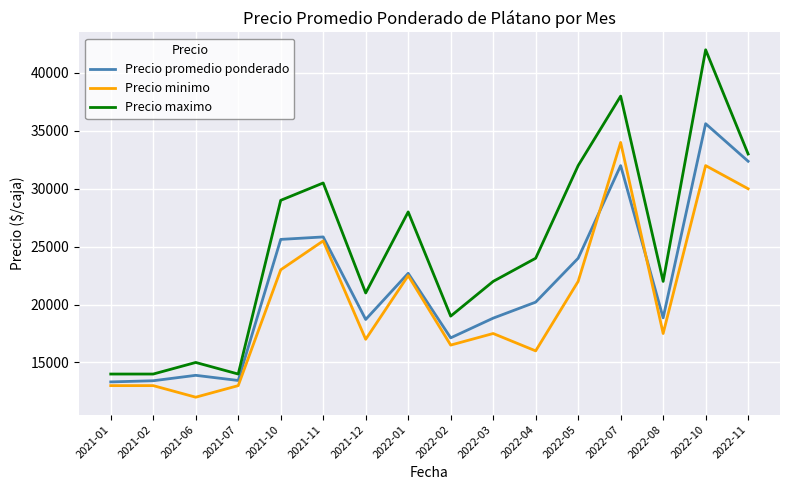

What is the total value across all series at 2022-03?

58327